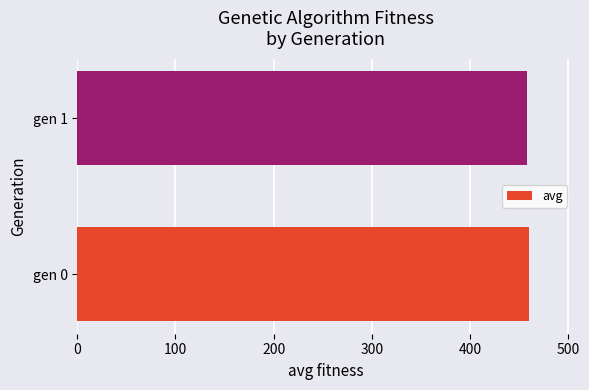

What is the greatest value displayed?

459.8